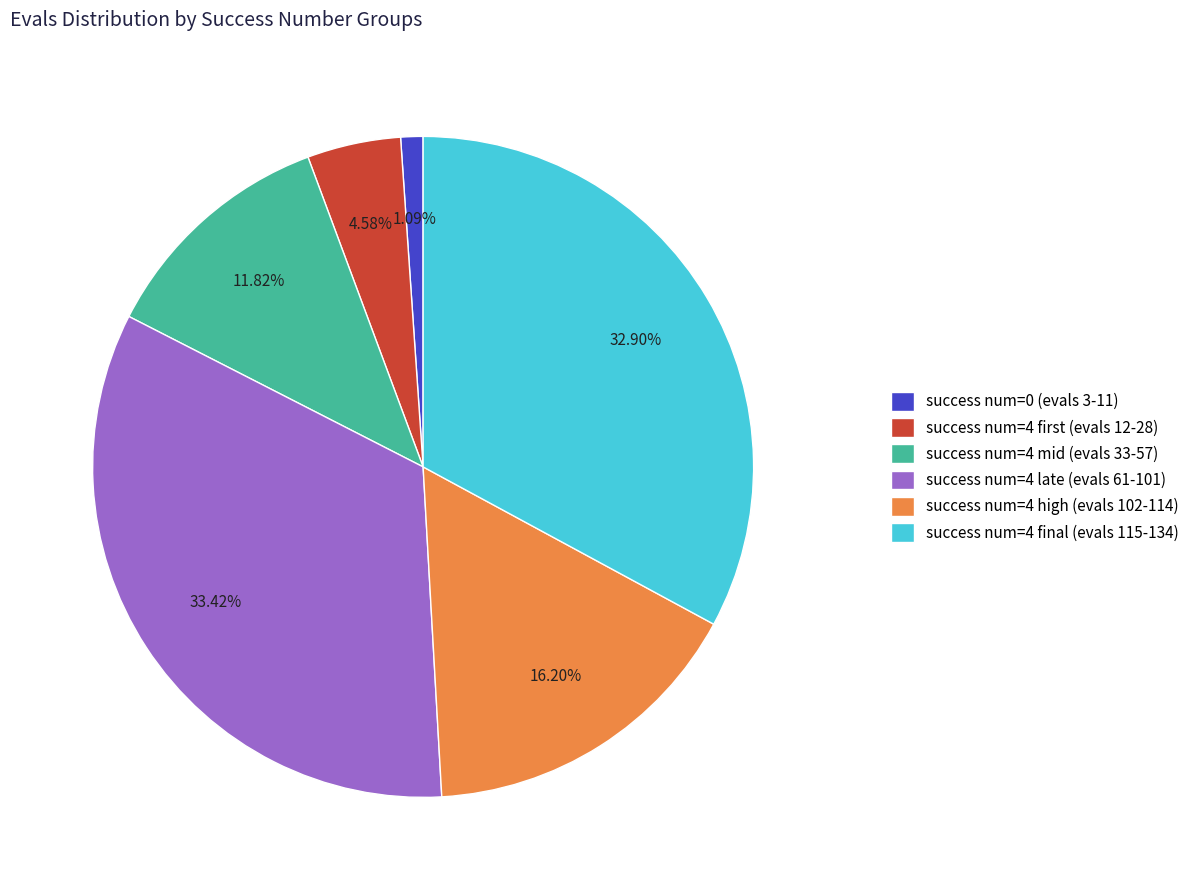

Count the number of slices in the pie.

6